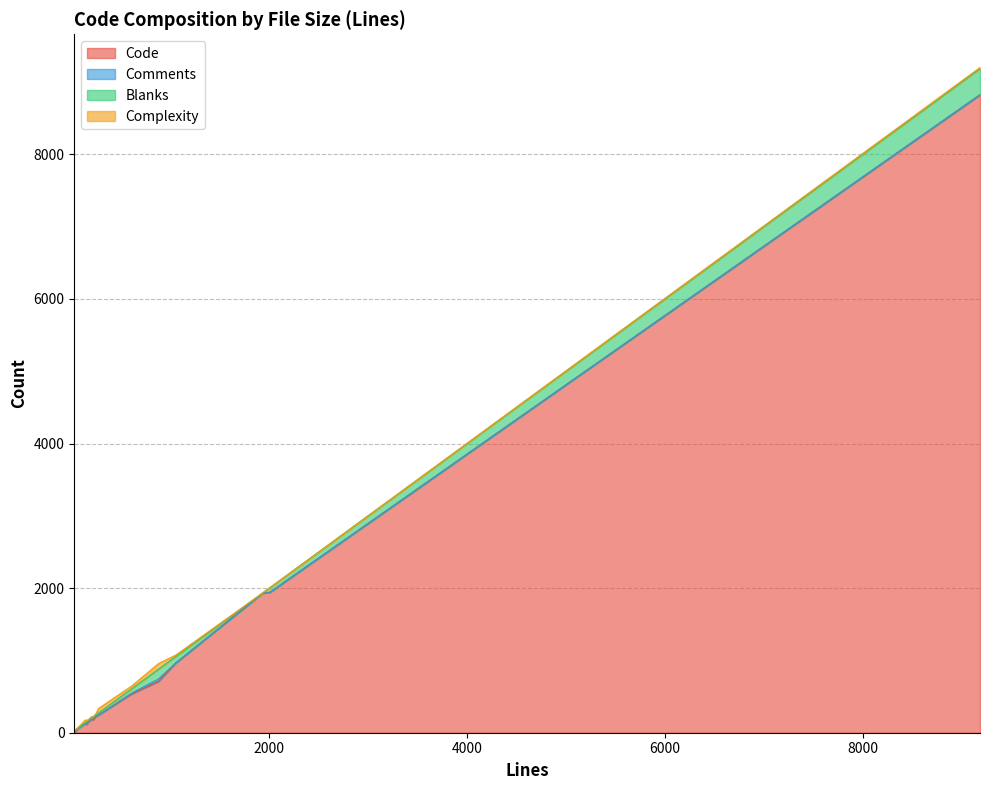

What is the average value of the Blanks series?

56